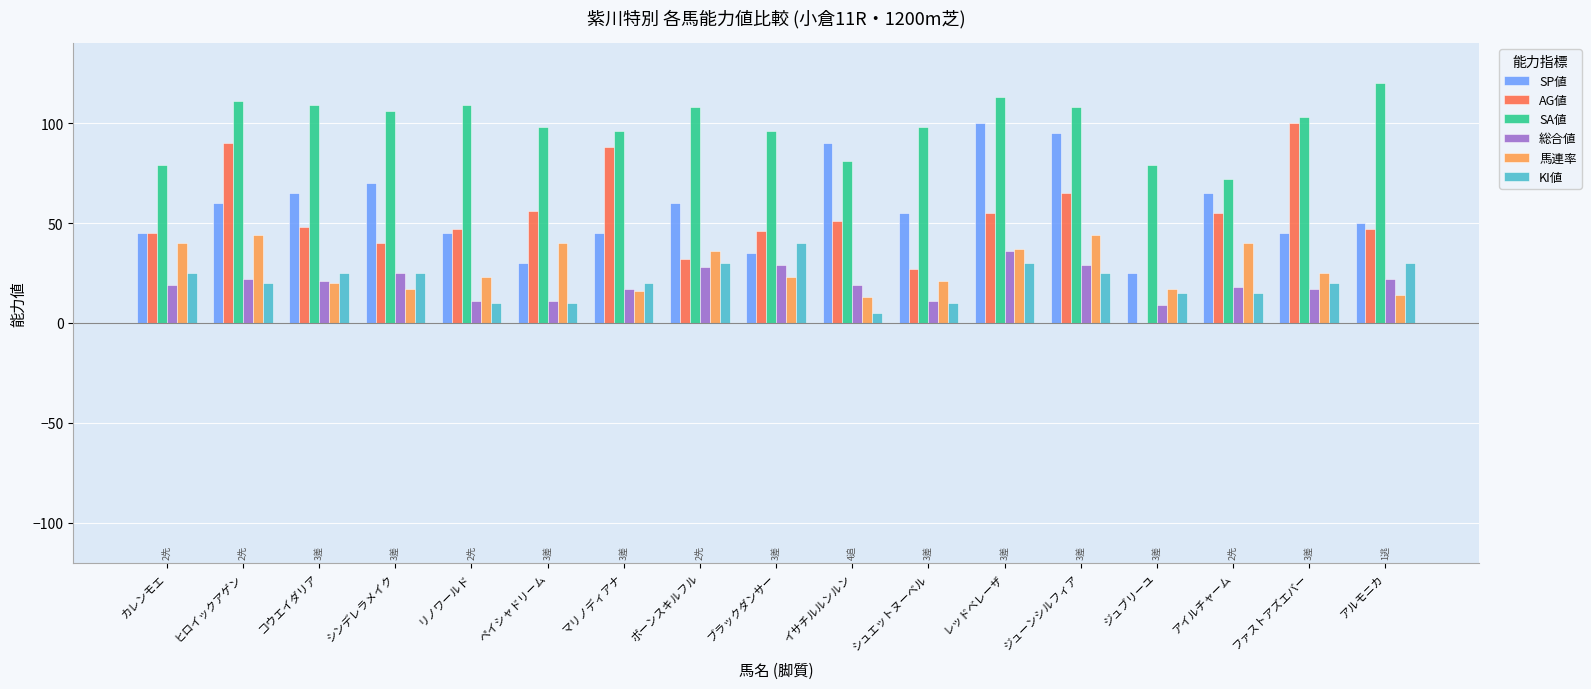

What is the maximum value for AG値?

100